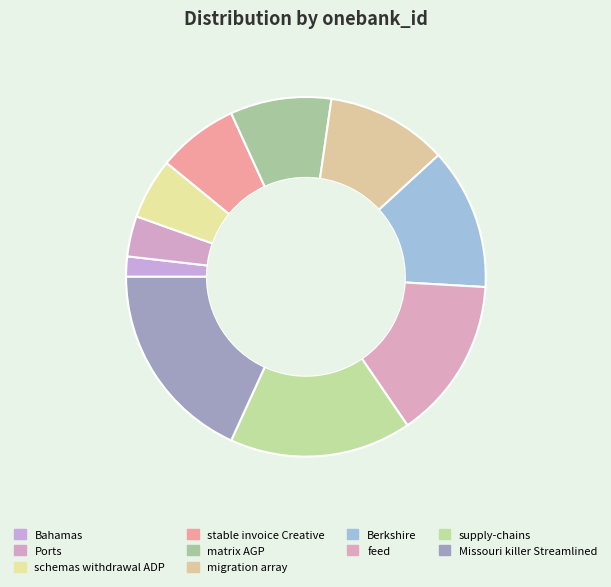

To the nearest percent, what is the average slice percentage?

10%